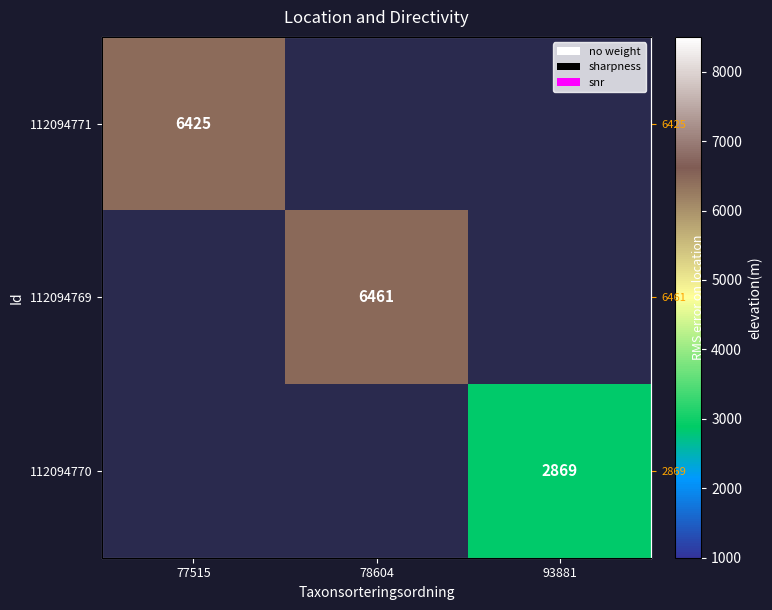

What is the approximate value of 112094769 at 78604?

6461.0